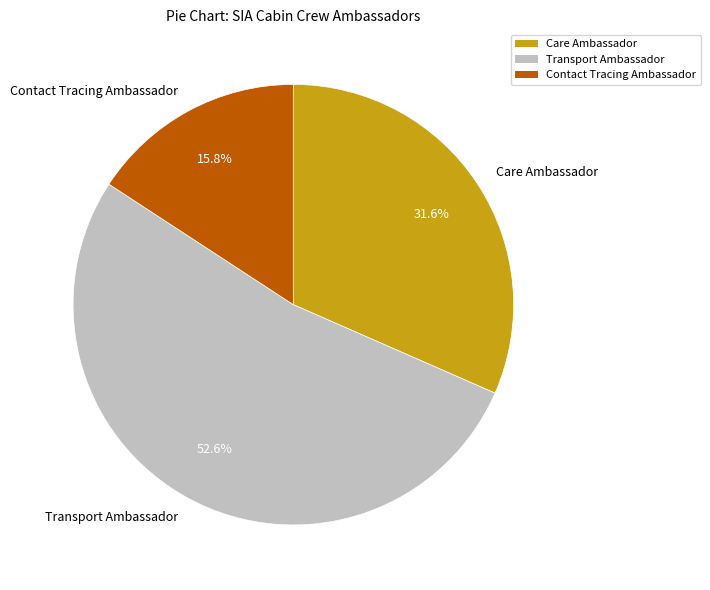

Does any single category account for the majority?

Yes